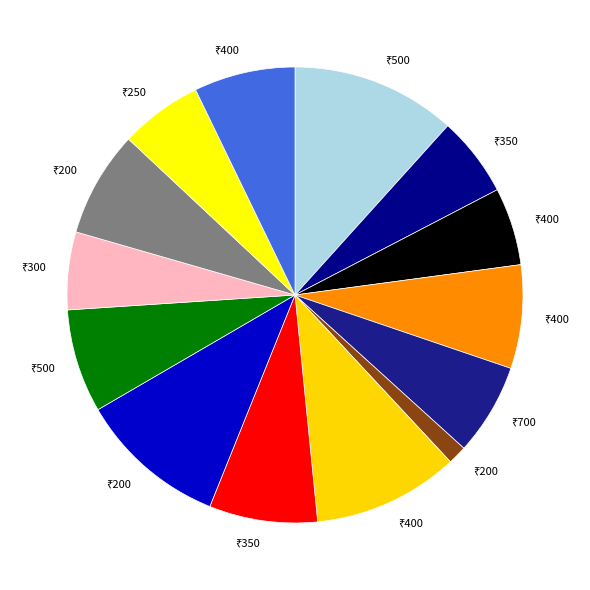

Which category has the biggest portion of the pie?

500